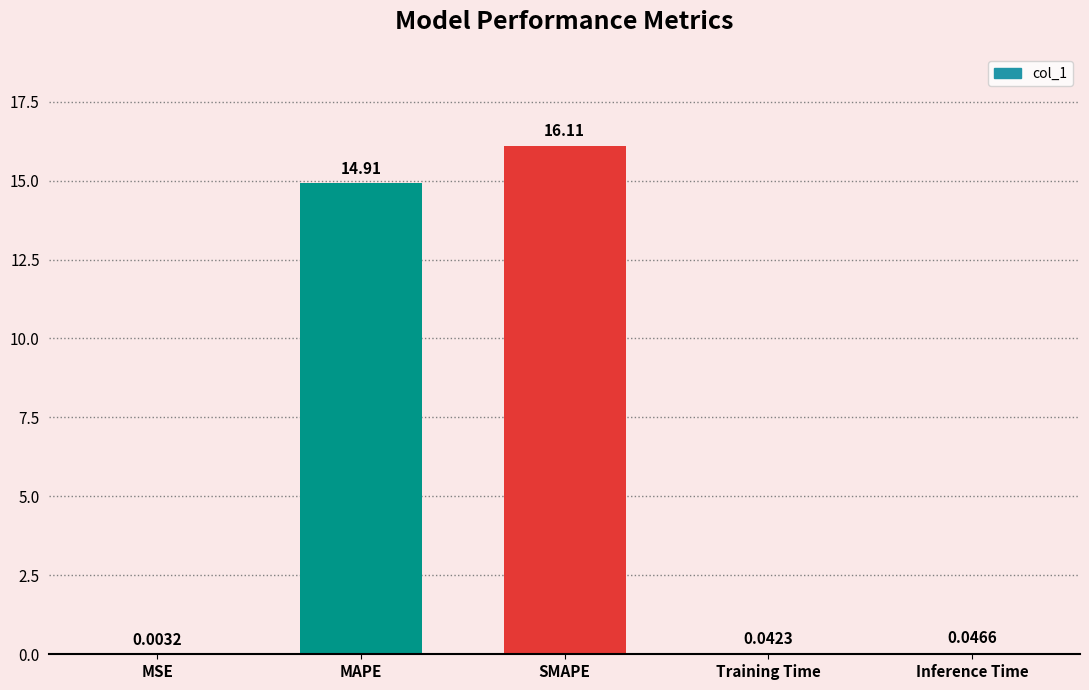

What is the difference between the values at SMAPE and Training Time?

16.1